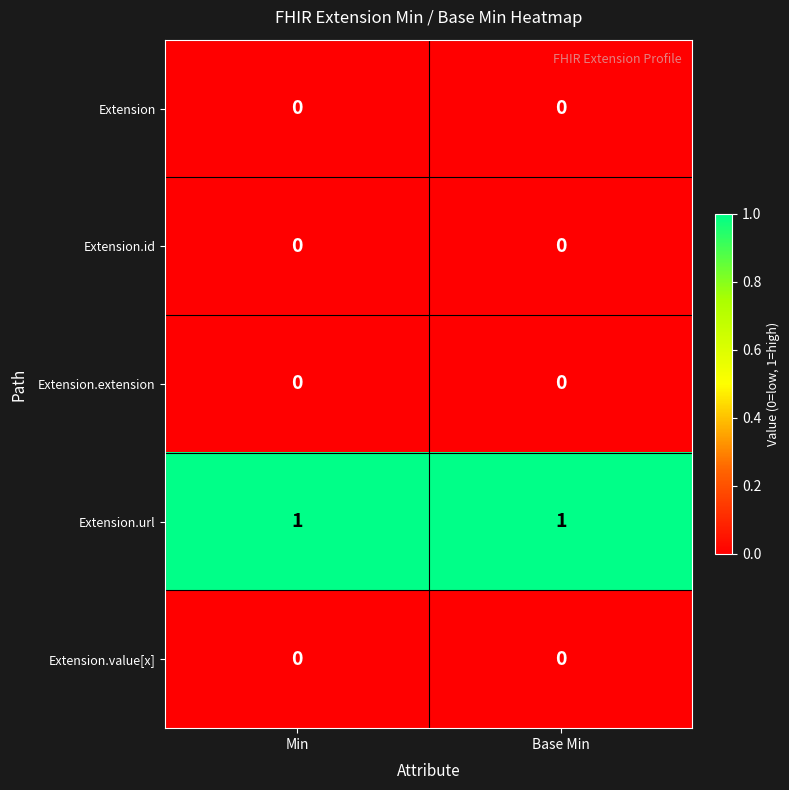

The value of Extension.url at Min is 1. True or false?

True